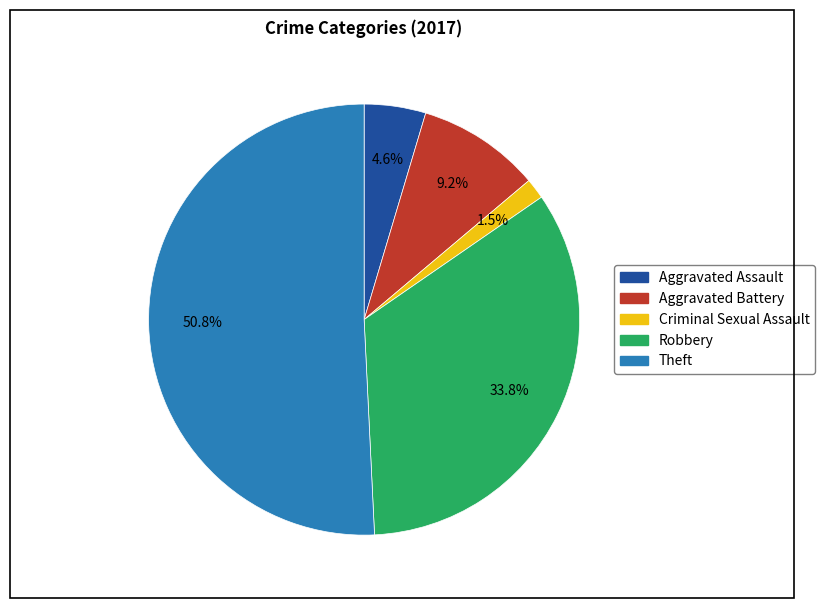

Is there any slice that represents more than half of the pie?

Yes